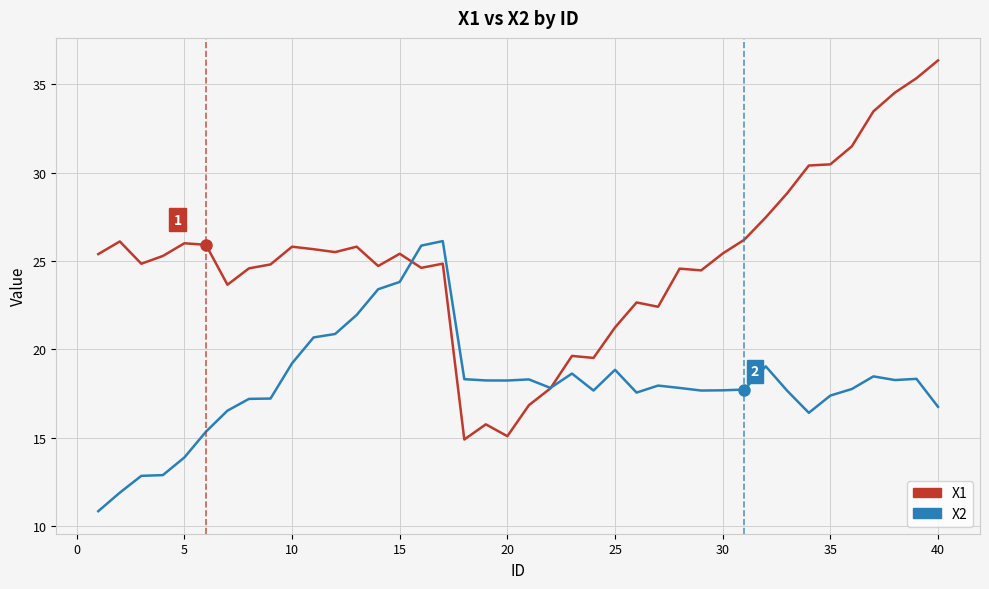

Which series has the largest total across all categories?

X1